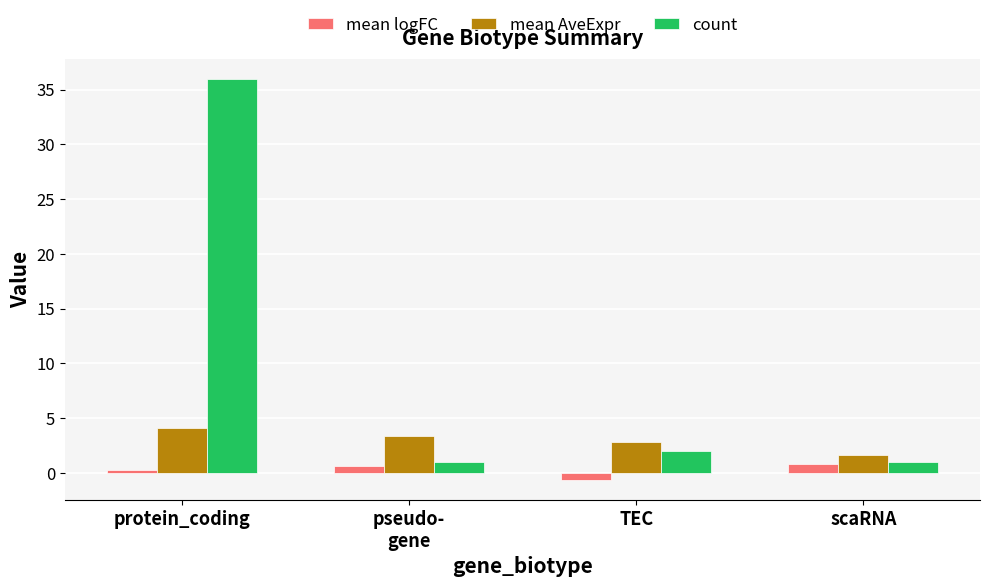

Does the chart contain stacked bars?

No